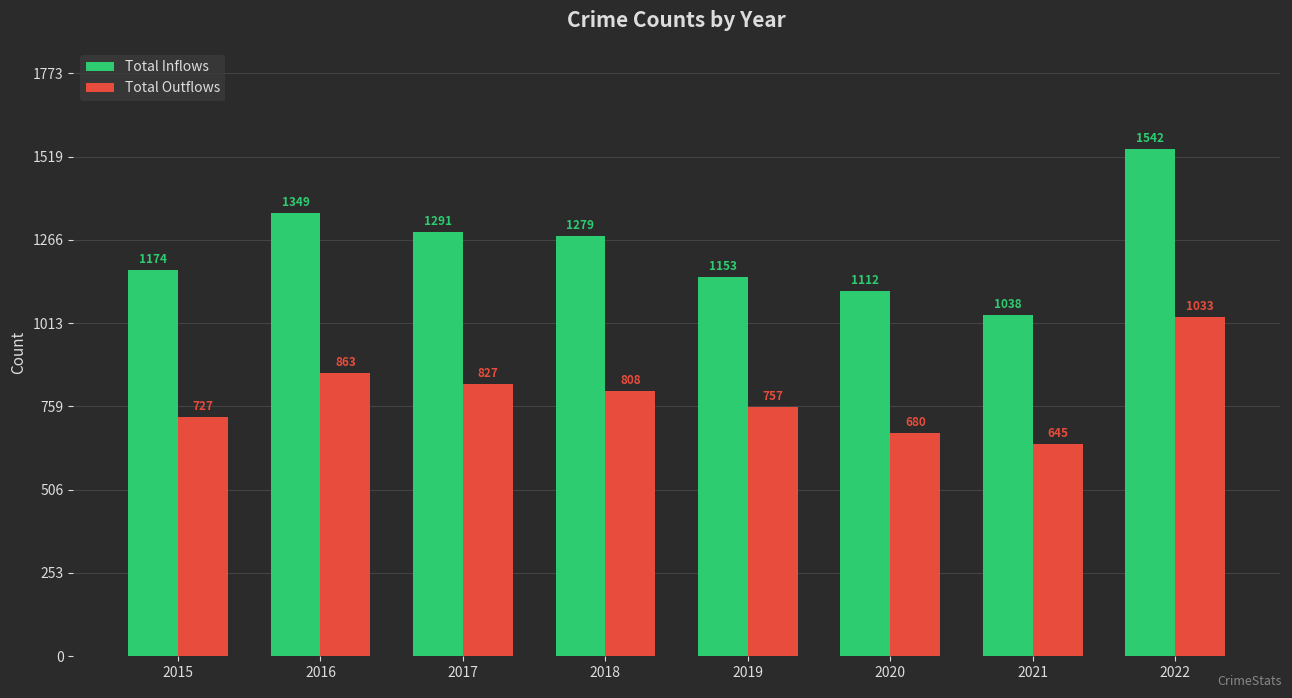

Is the value of Total Inflows at 2021 greater than the value of Total Outflows at 2020?

Yes